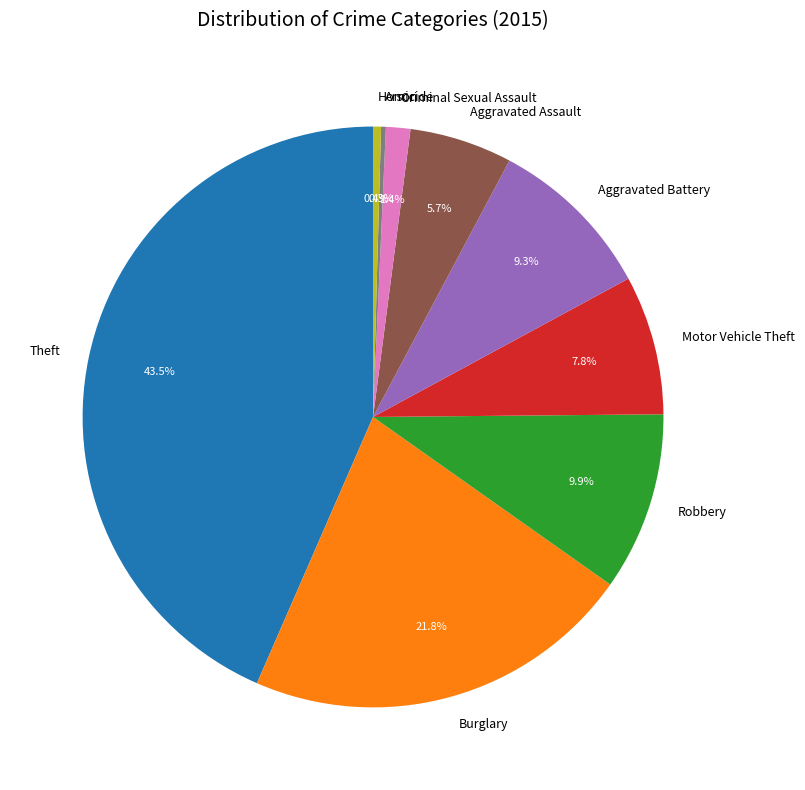

Approximately how many times larger is the value at Burglary compared to Aggravated Assault?

3.8